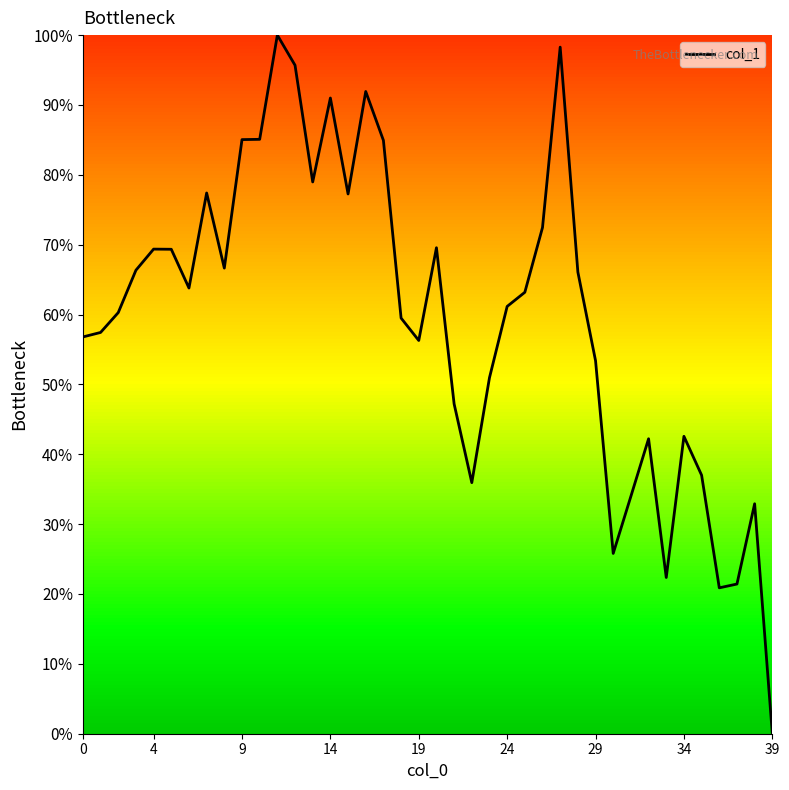

What is the greatest value displayed?

100.0